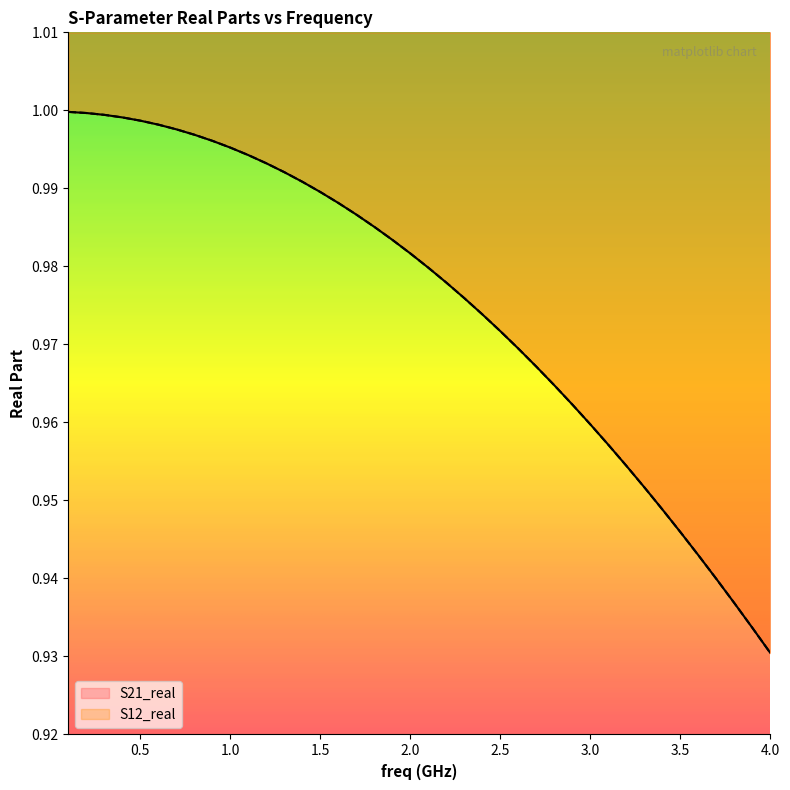

Reading right to left, extract all data points from this chart.

S21_real: 0.9	0.9	0.9	0.9	0.9	0.9	0.9	1.0	1.0	1.0	1.0	1.0	1.0	1.0	1.0	1.0	1.0	1.0	1.0	1.0	1.0	1.0	1.0	1.0	1.0	1.0	1.0	1.0	1.0	1.0	1.0	1.0	1.0	1.0	1.0	1.0	1.0	1.0	1.0	1.0
S12_real: 0.9	0.9	0.9	0.9	0.9	0.9	0.9	1.0	1.0	1.0	1.0	1.0	1.0	1.0	1.0	1.0	1.0	1.0	1.0	1.0	1.0	1.0	1.0	1.0	1.0	1.0	1.0	1.0	1.0	1.0	1.0	1.0	1.0	1.0	1.0	1.0	1.0	1.0	1.0	1.0